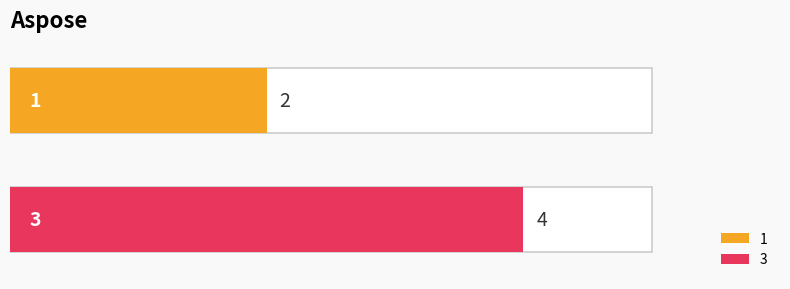

True or false: the data shows 3 at 1.

False